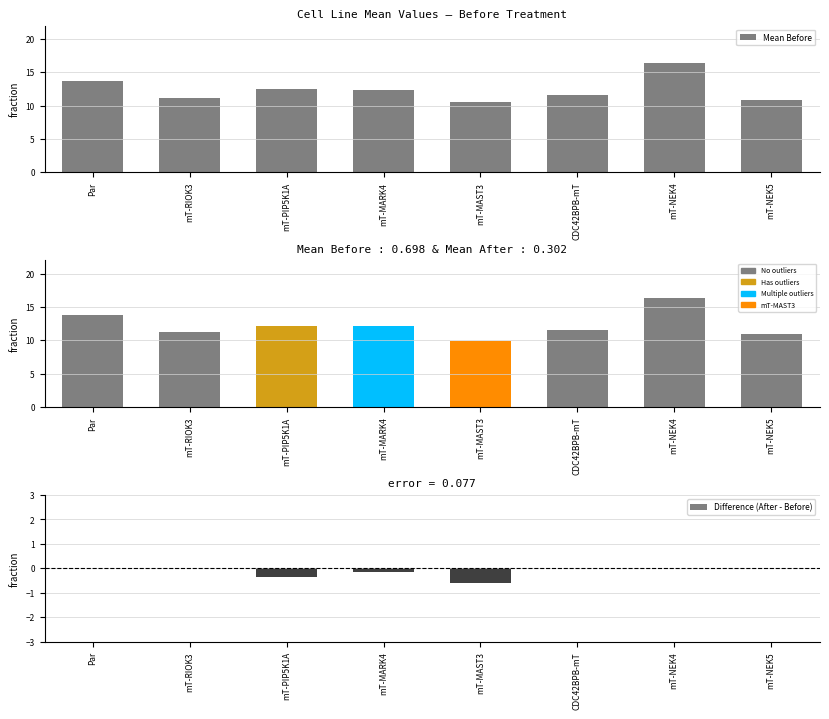

How many distinct data groups are displayed?

2